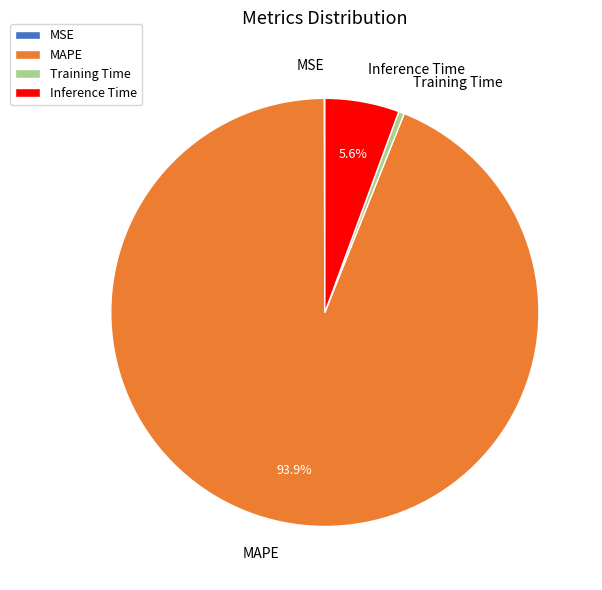

Which slice is the largest?

MAPE